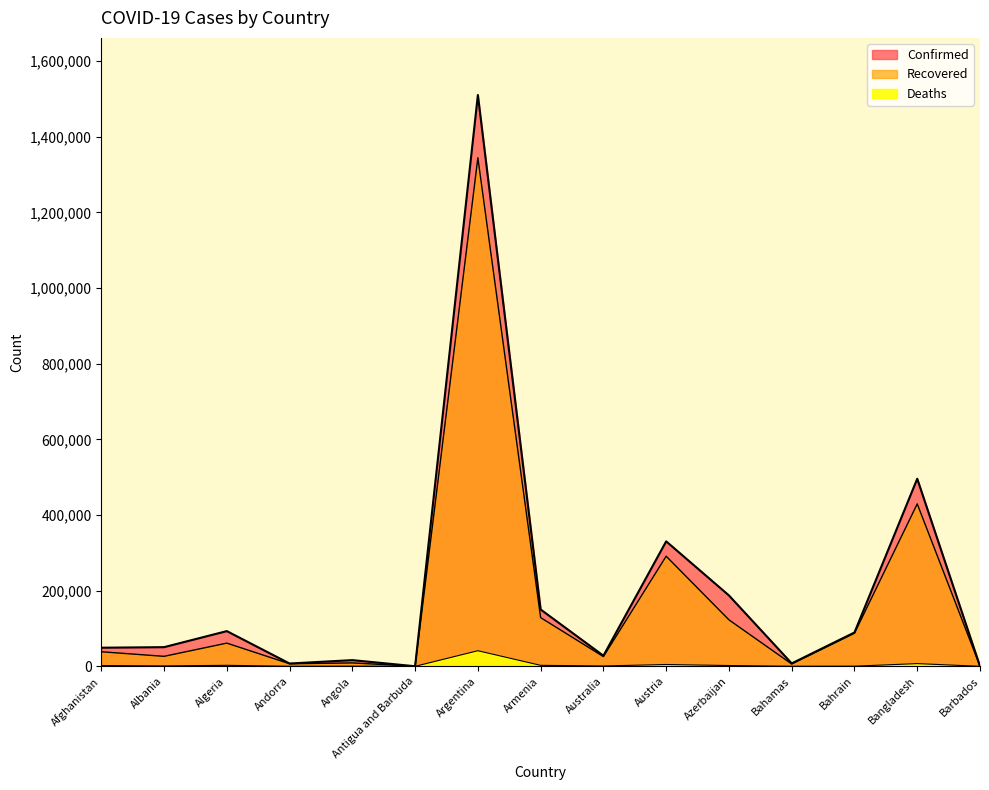

What is the total value across all series at Armenia?

281468